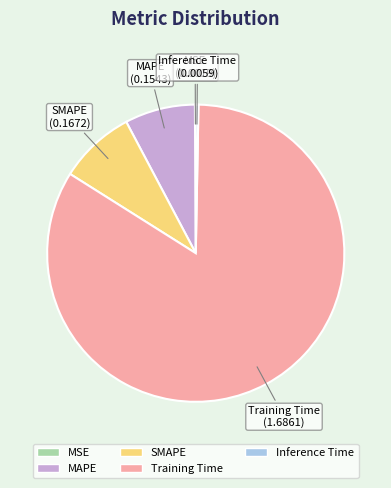

Which slice represents more than half of the pie?

Training Time